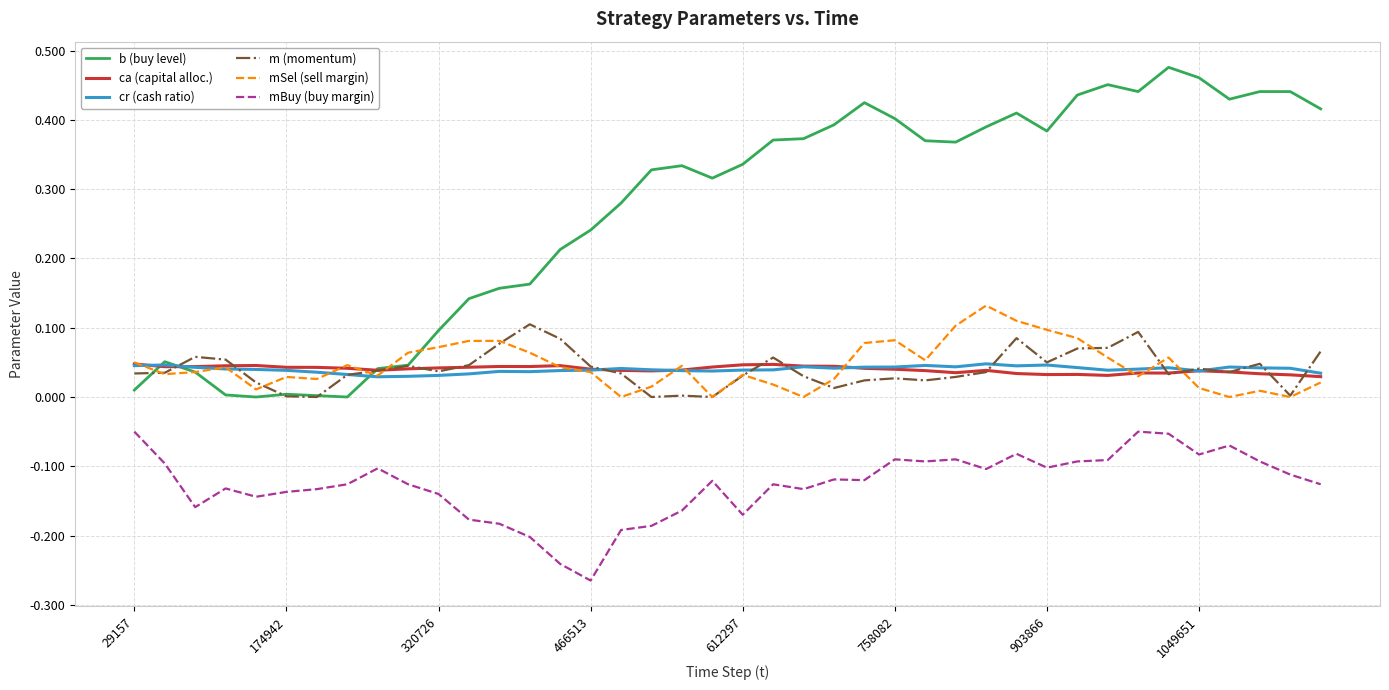

How many cr (cash ratio) values are between 0 and 1?

40